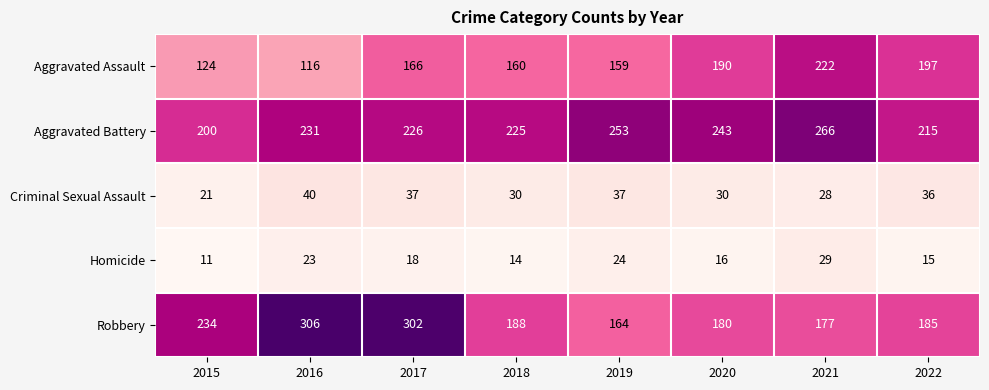

Which series has the largest total across all categories?

Aggravated Battery